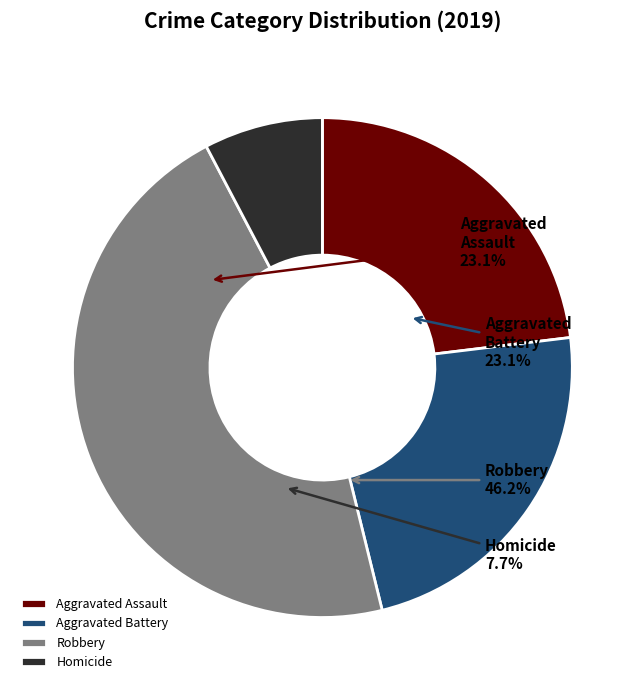

Do Aggravated Battery and Aggravated Assault together represent more than half of the pie?

No